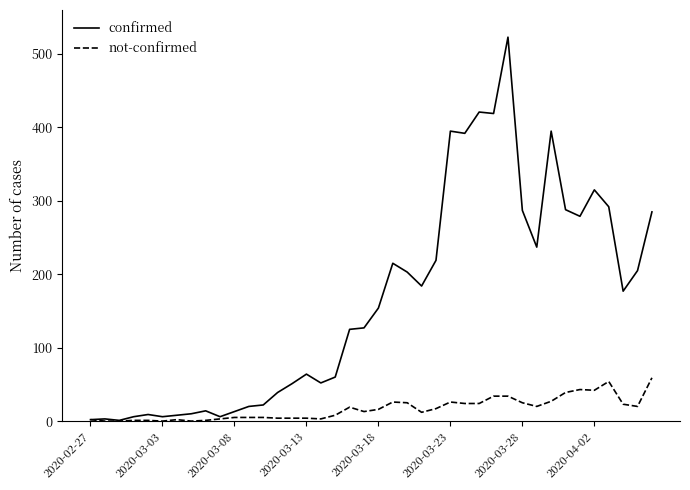

What is the maximum value shown in the chart?

523